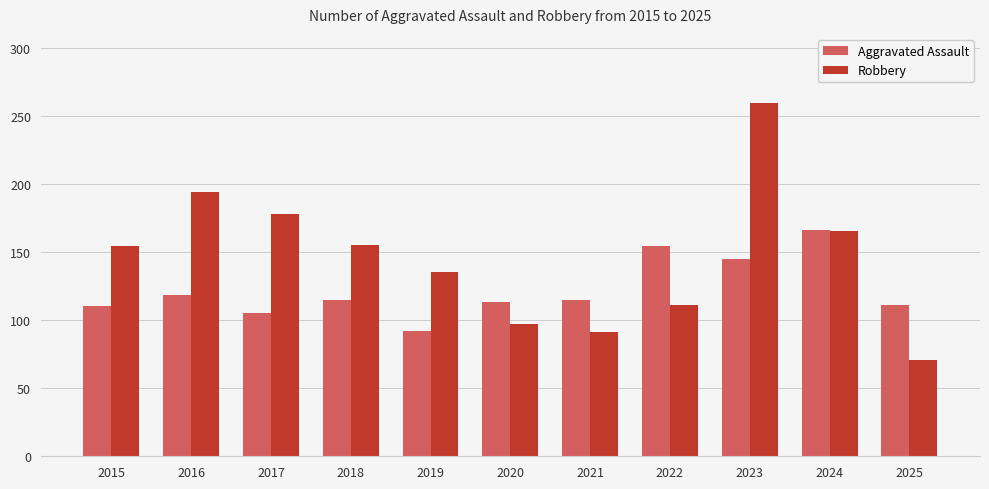

Which series has the largest range (max minus min)?

Robbery